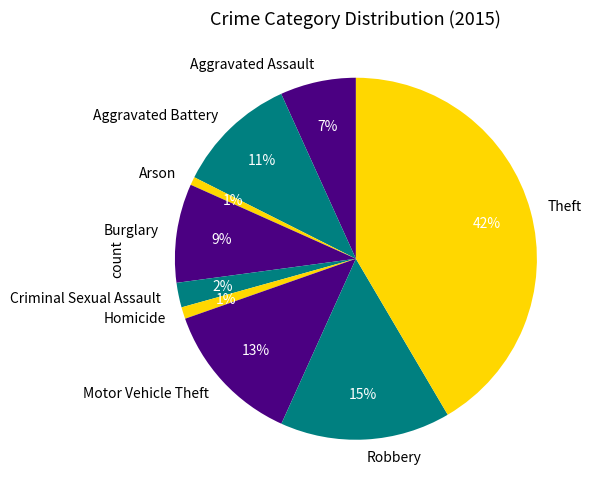

How many segments does this pie chart have?

9